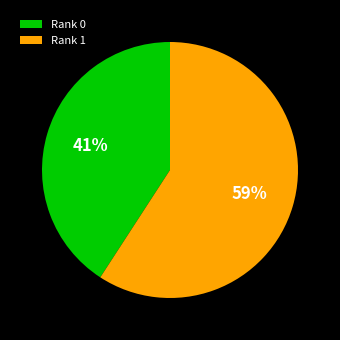

Which has a higher value, Rank 0 or Rank 1?

Rank 1